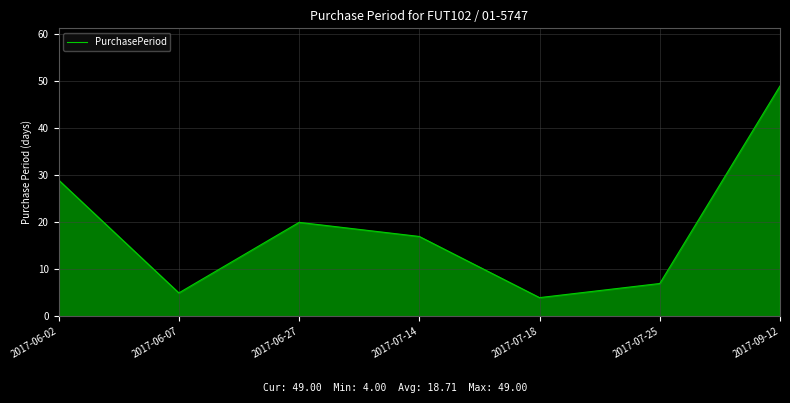

At which category does the data reach its first local peak?

2017-06-27